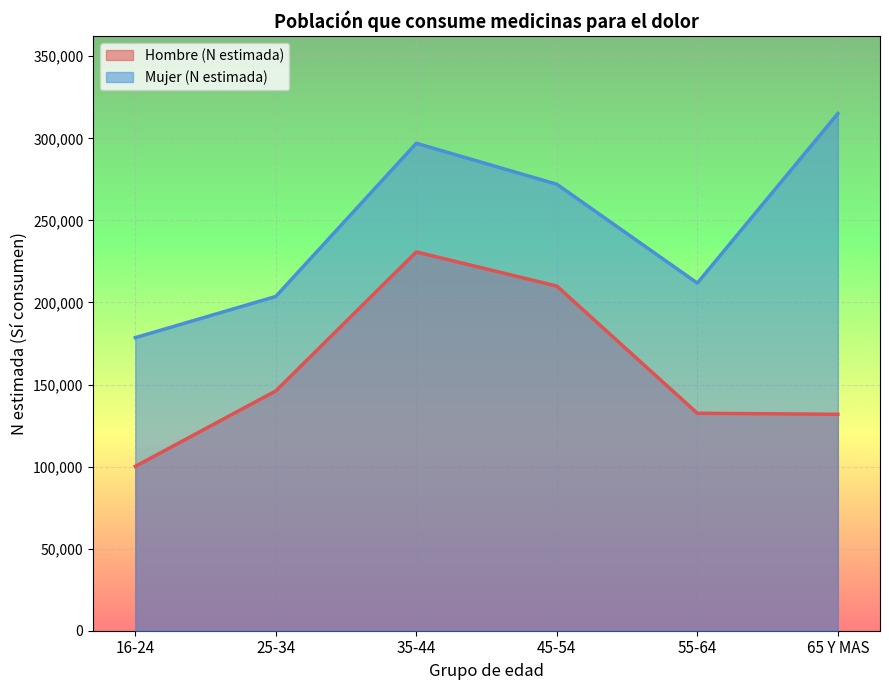

Which series has the largest range (max minus min)?

Mujer (N estimada)